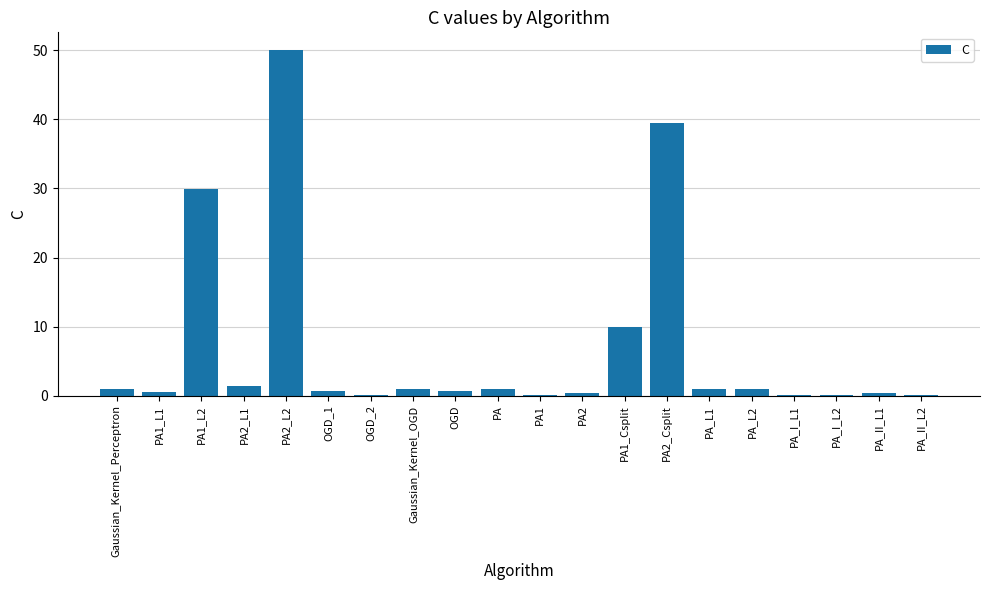

The chart shows a value of 60.6 at PA2_Csplit. True or false?

False